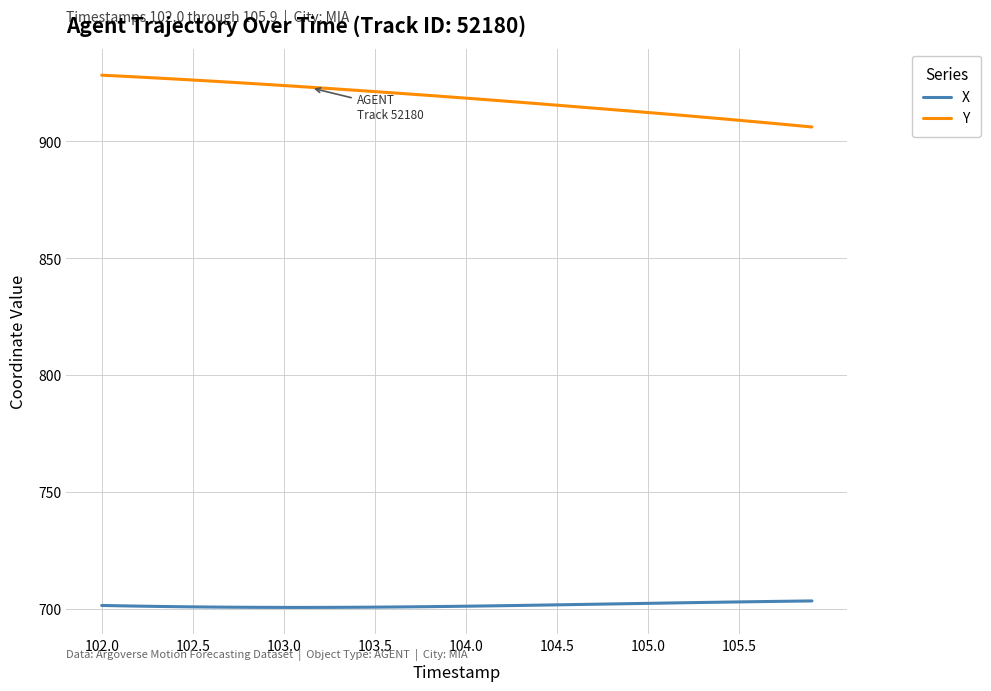

Rank the series by their maximum value, from highest to lowest.

Y, X